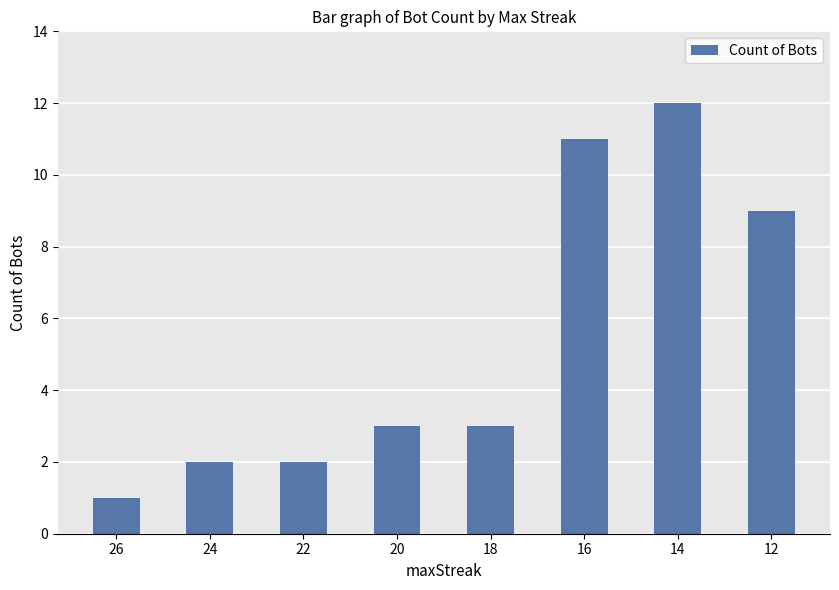

Reading left to right, extract all data points from this chart.

26=1	24=2	22=2	20=3	18=3	16=11	14=12	12=9